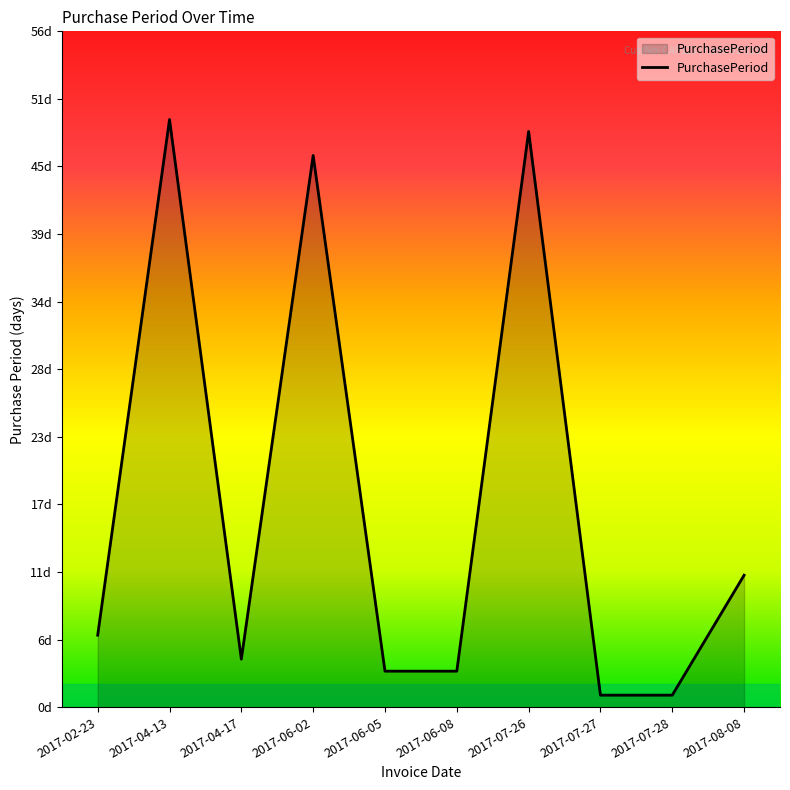

Does the chart display data point markers on the line(s)?

No